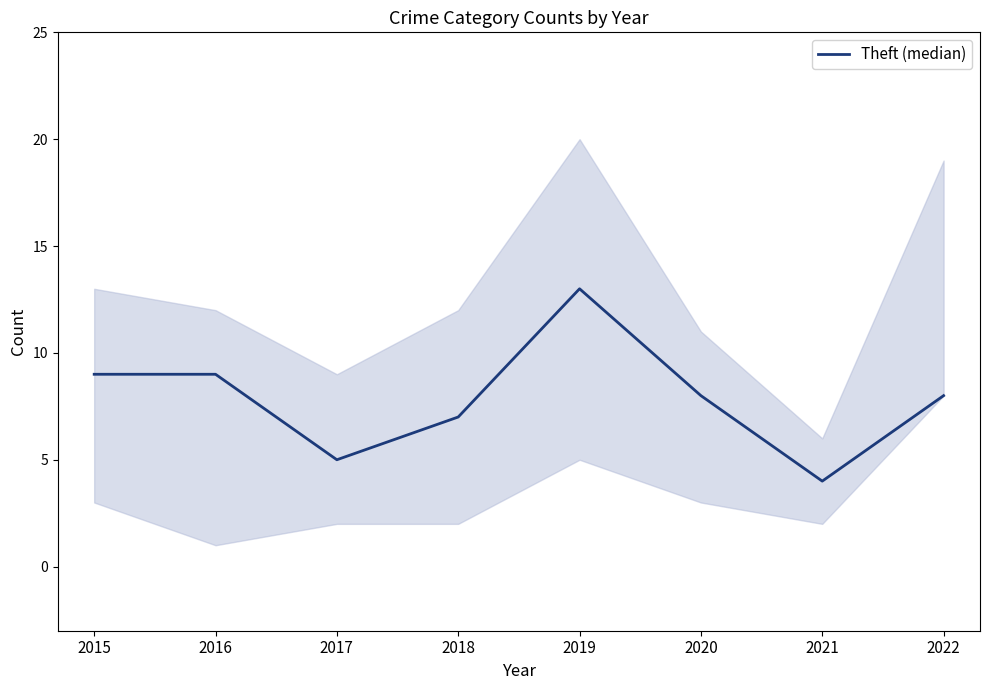

What is the maximum value shown in the chart?

13